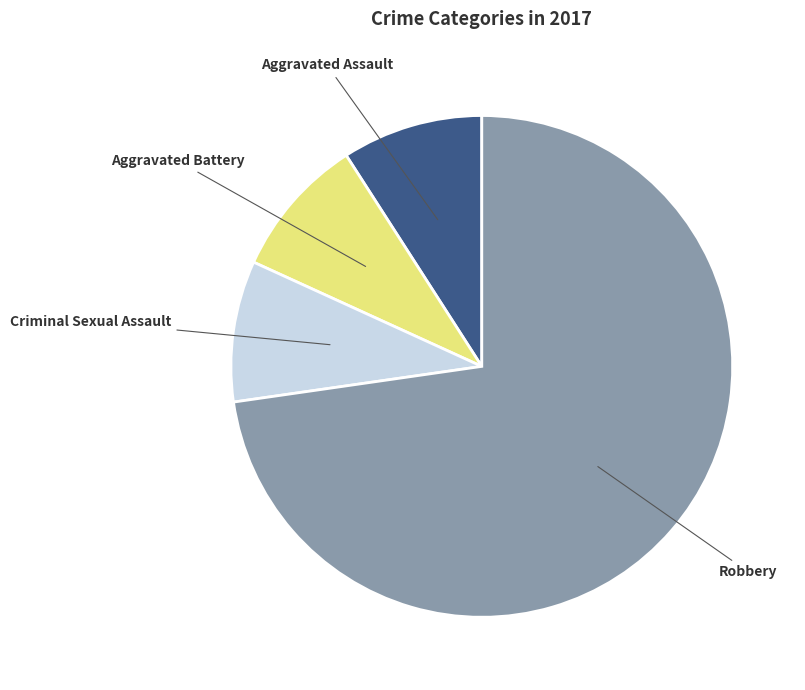

What is the ratio of the value at Aggravated Battery to the value at Criminal Sexual Assault?

1.0